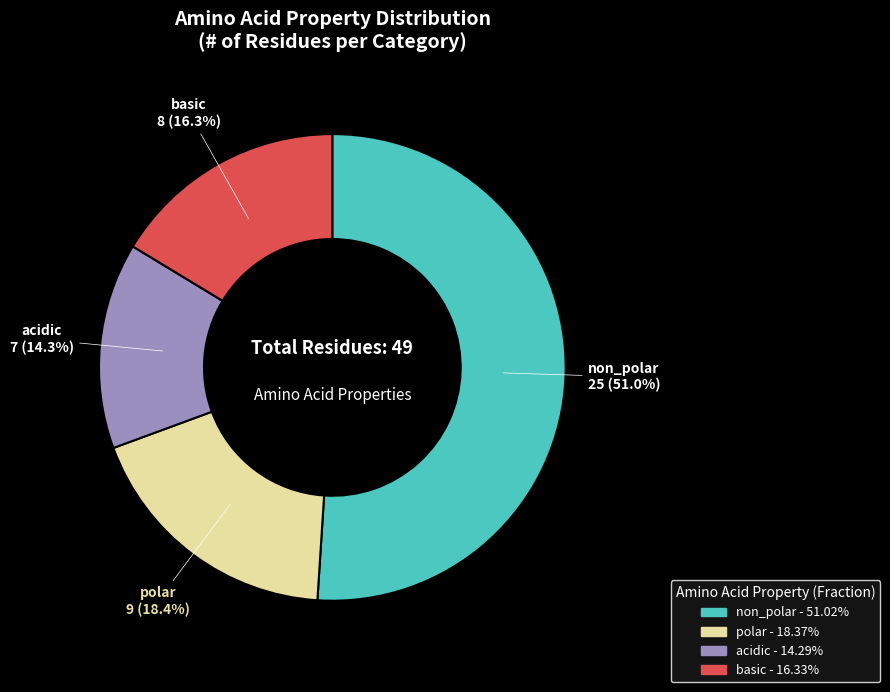

True or false: non_polar accounts for 44% of the total.

False